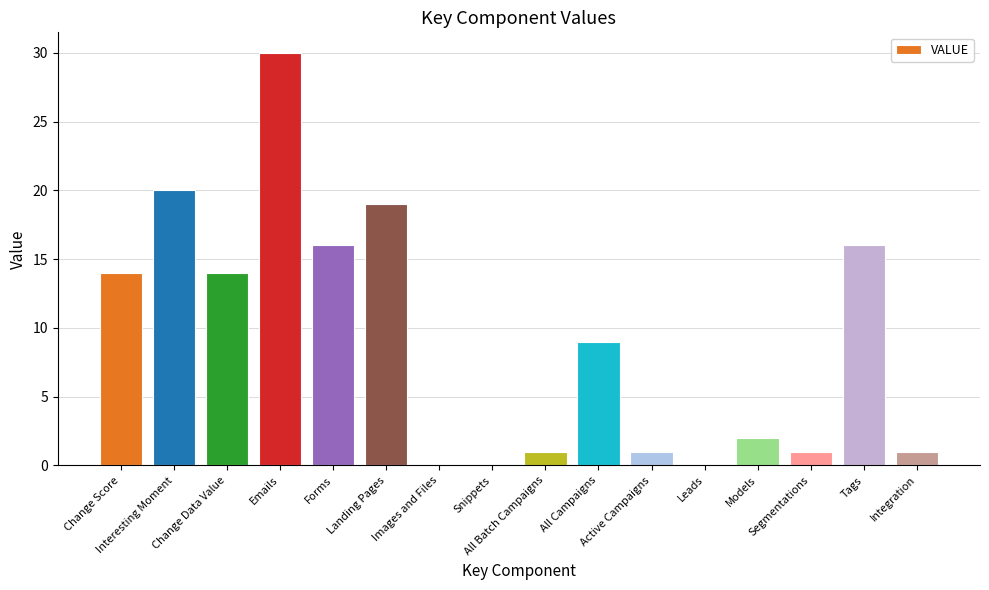

Are the bars horizontal?

No